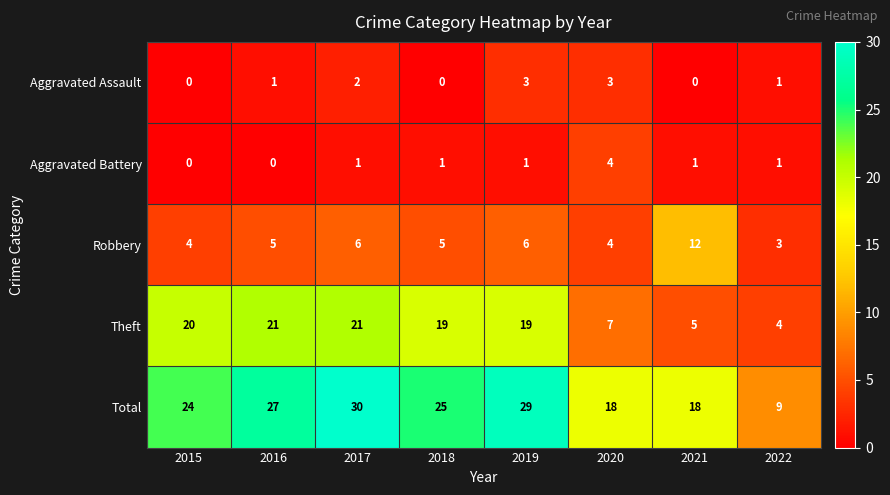

Count the Aggravated Assault values in the range 0 to 3.

8